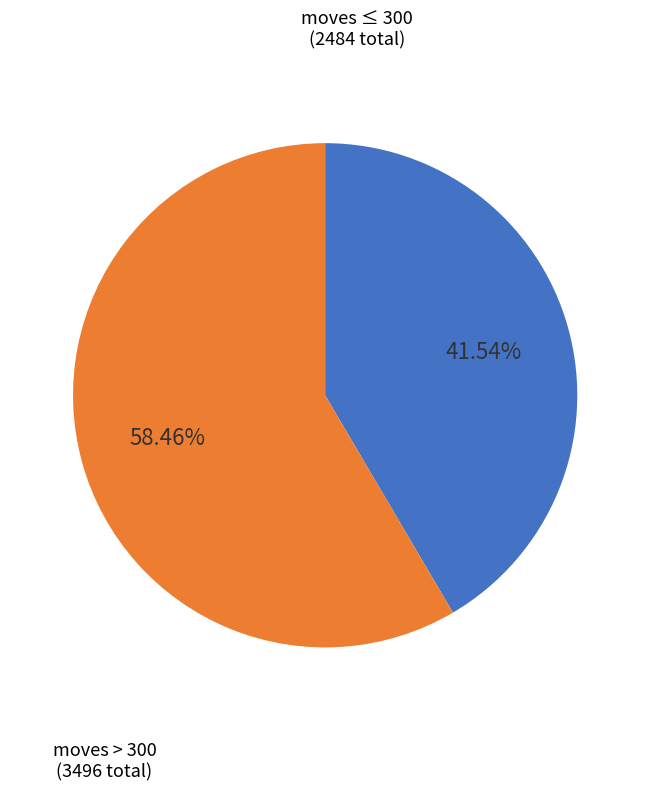

How many slices are in this pie chart?

2